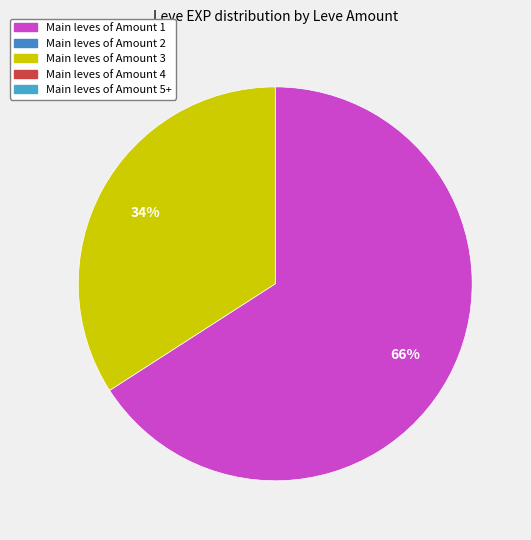

To the nearest percent, what is the difference between the largest and smallest slice percentages?

32%